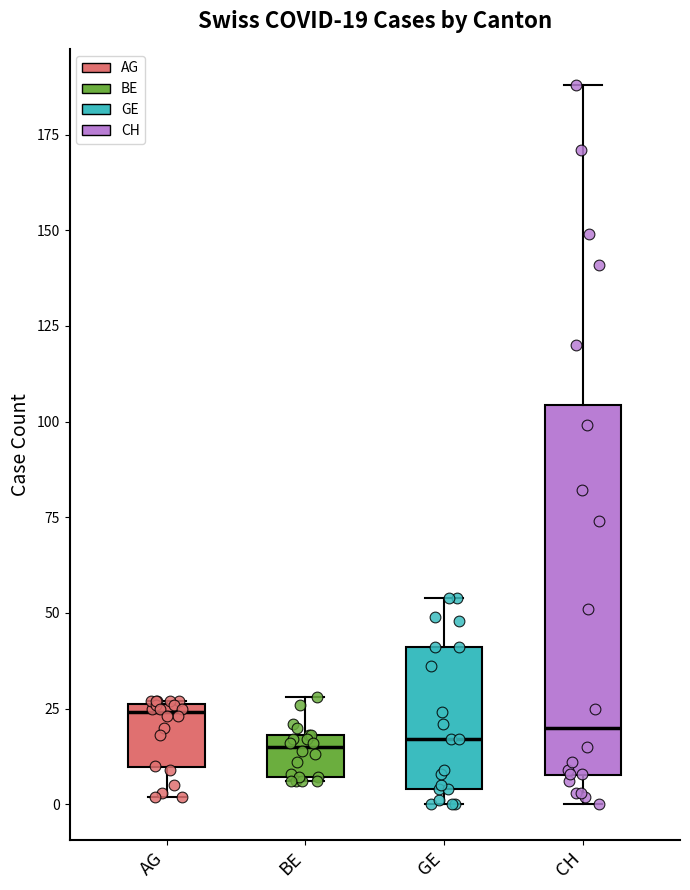

Comparing the boxes themselves (not the whiskers), which one is the tallest?

CH